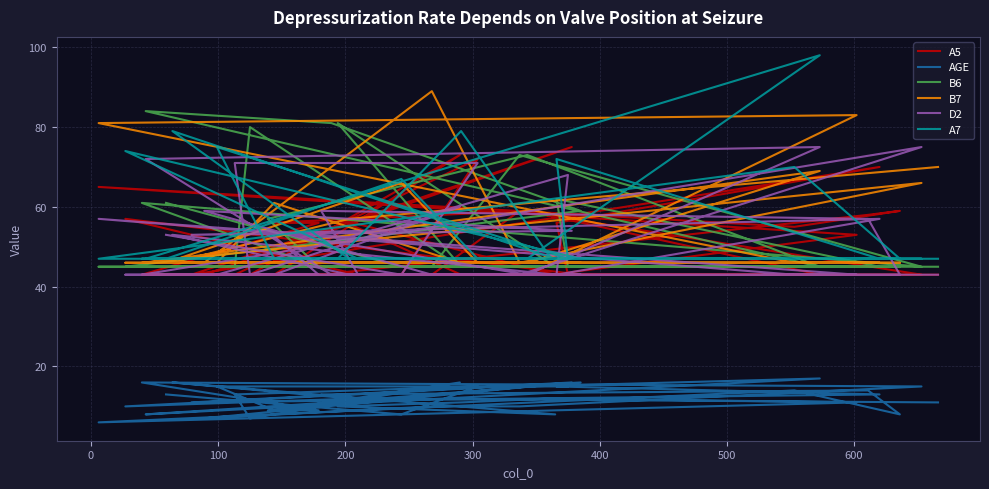

True or false: A7 has a value of 47 at 400.

True